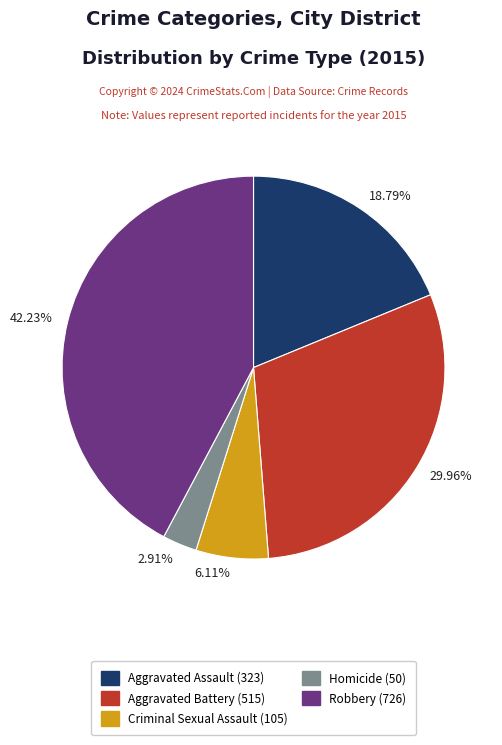

To the nearest percent, what portion does Aggravated Battery represent?

30%